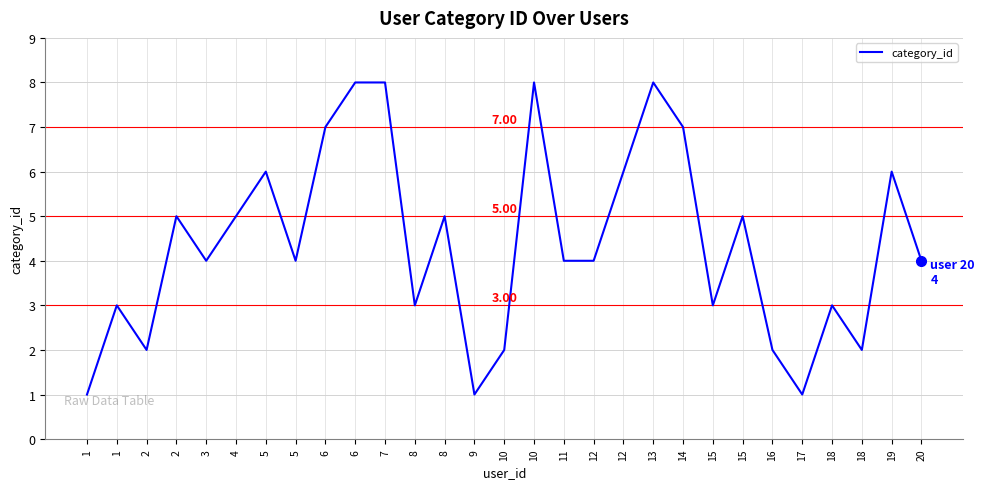

What is the difference between the values at 9 and 5?

3